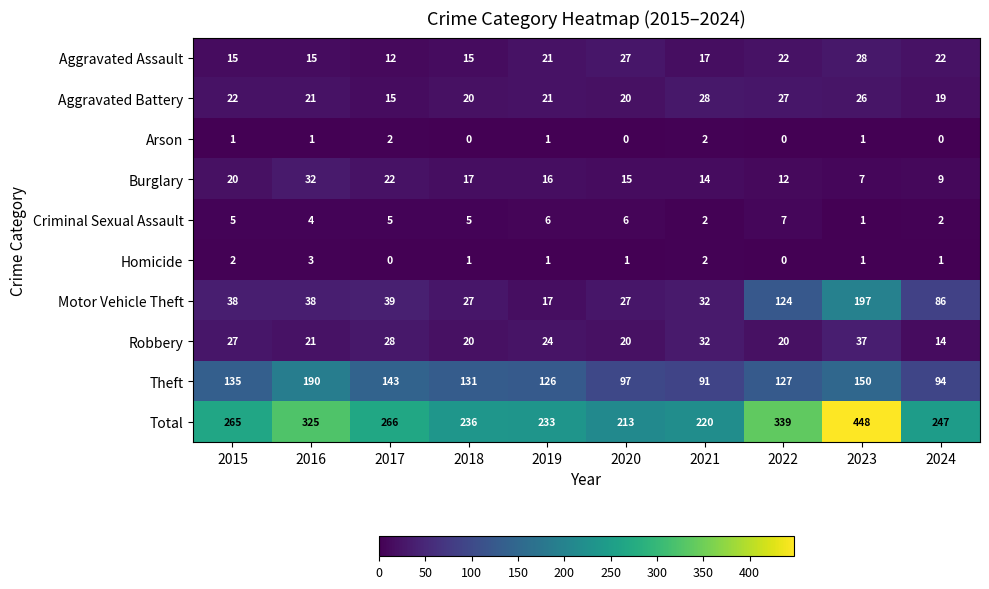

True or false: Homicide has a value of 1 at 2024.

True